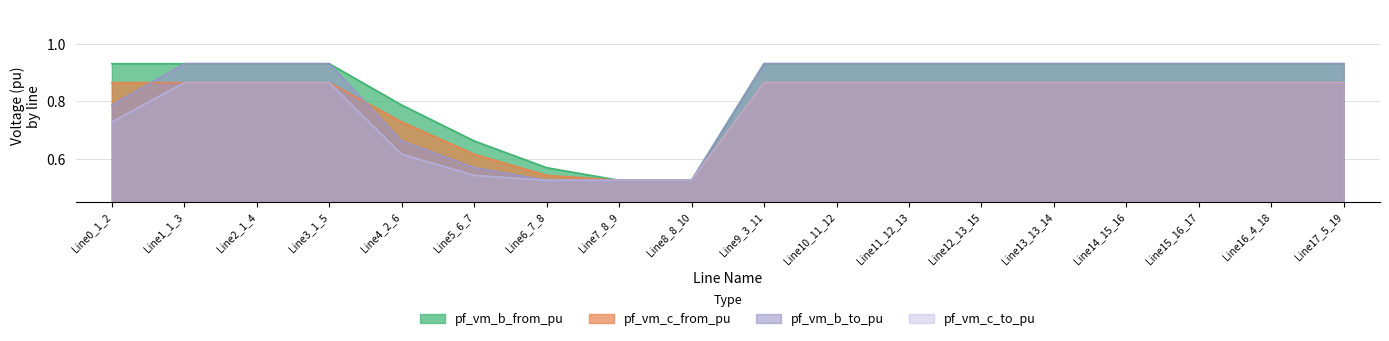

Reading left to right, list all the values displayed in this chart.

pf_vm_b_from_pu: Line0_1_2=0.9	Line1_1_3=0.9	Line2_1_4=0.9	Line3_1_5=0.9	Line4_2_6=0.8	Line5_6_7=0.7	Line6_7_8=0.6	Line7_8_9=0.5	Line8_8_10=0.5	Line9_3_11=0.9	Line10_11_12=0.9	Line11_12_13=0.9	Line12_13_15=0.9	Line13_13_14=0.9	Line14_15_16=0.9	Line15_16_17=0.9	Line16_4_18=0.9	Line17_5_19=0.9
pf_vm_c_from_pu: Line0_1_2=0.9	Line1_1_3=0.9	Line2_1_4=0.9	Line3_1_5=0.9	Line4_2_6=0.7	Line5_6_7=0.6	Line6_7_8=0.5	Line7_8_9=0.5	Line8_8_10=0.5	Line9_3_11=0.9	Line10_11_12=0.9	Line11_12_13=0.9	Line12_13_15=0.9	Line13_13_14=0.9	Line14_15_16=0.9	Line15_16_17=0.9	Line16_4_18=0.9	Line17_5_19=0.9
pf_vm_b_to_pu: Line0_1_2=0.8	Line1_1_3=0.9	Line2_1_4=0.9	Line3_1_5=0.9	Line4_2_6=0.7	Line5_6_7=0.6	Line6_7_8=0.5	Line7_8_9=0.5	Line8_8_10=0.5	Line9_3_11=0.9	Line10_11_12=0.9	Line11_12_13=0.9	Line12_13_15=0.9	Line13_13_14=0.9	Line14_15_16=0.9	Line15_16_17=0.9	Line16_4_18=0.9	Line17_5_19=0.9
pf_vm_c_to_pu: Line0_1_2=0.7	Line1_1_3=0.9	Line2_1_4=0.9	Line3_1_5=0.9	Line4_2_6=0.6	Line5_6_7=0.5	Line6_7_8=0.5	Line7_8_9=0.5	Line8_8_10=0.5	Line9_3_11=0.9	Line10_11_12=0.9	Line11_12_13=0.9	Line12_13_15=0.9	Line13_13_14=0.9	Line14_15_16=0.9	Line15_16_17=0.9	Line16_4_18=0.9	Line17_5_19=0.9